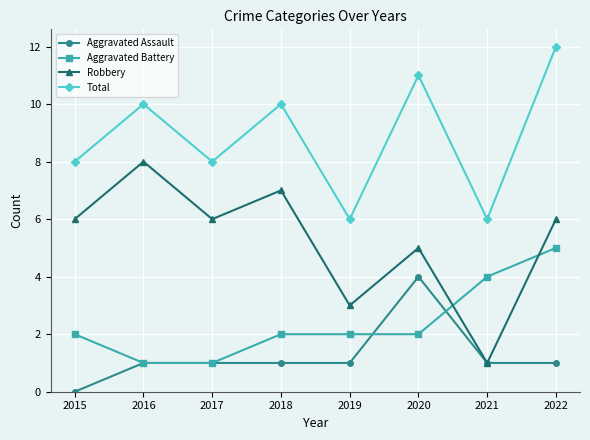

Count the number of data series in this chart.

4